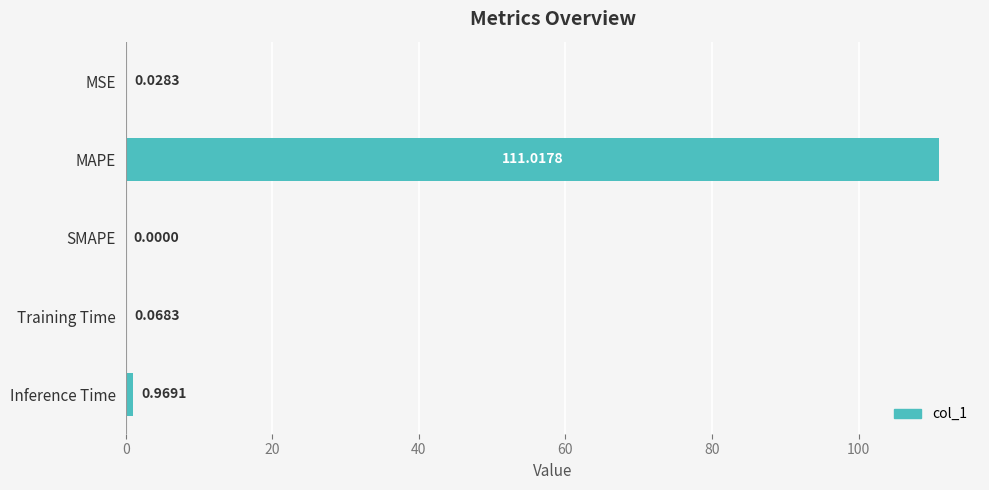

Which category has the highest value across all series?

MAPE